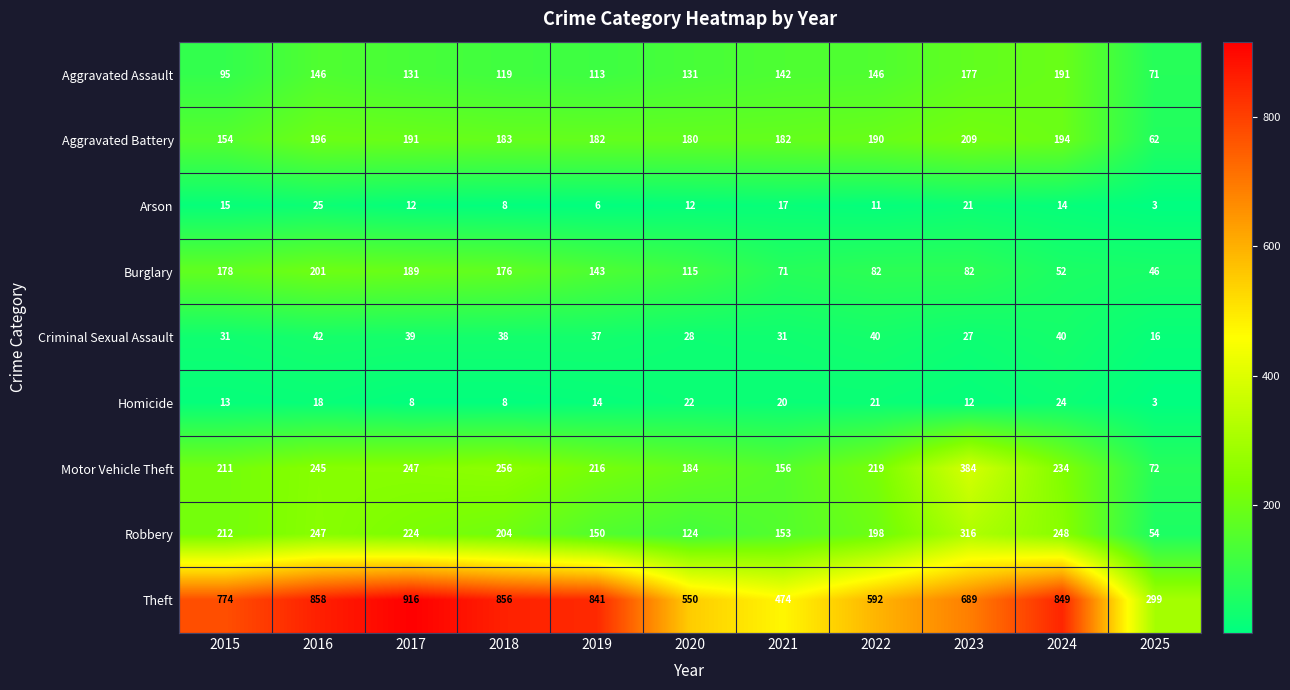

At which label is Homicide closest to 13?

2015